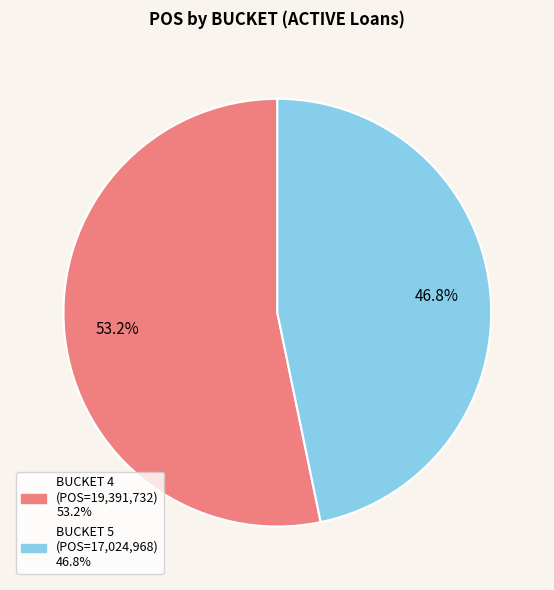

Is there any slice that represents more than half of the pie?

Yes